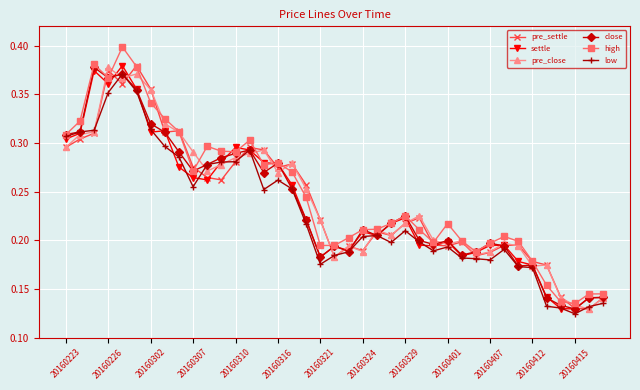

At how many categories does at least one series exceed 0?

39